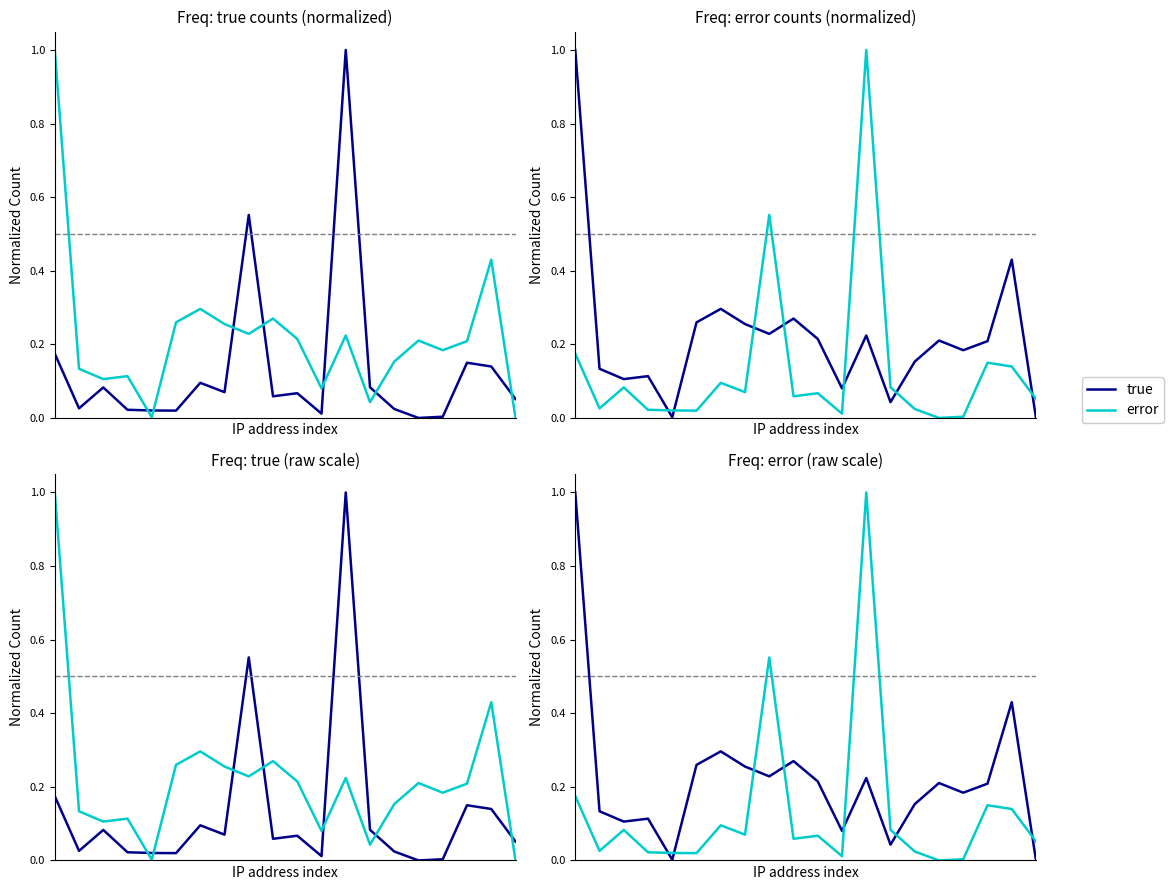

Is this an area chart (filled region under the line)?

No